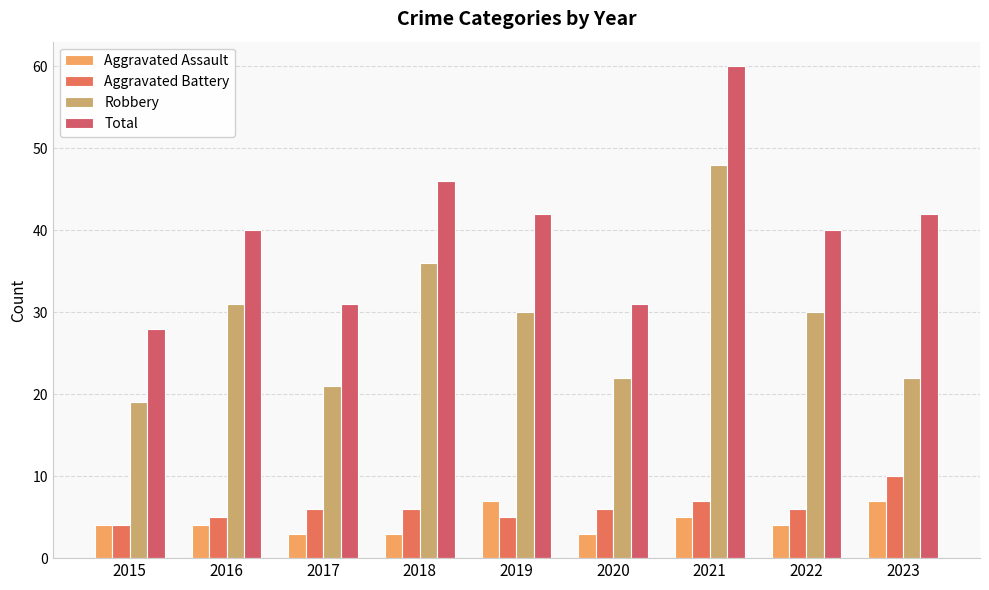

At 2015, list the series in order from smallest to largest.

Aggravated Assault, Aggravated Battery, Robbery, Total